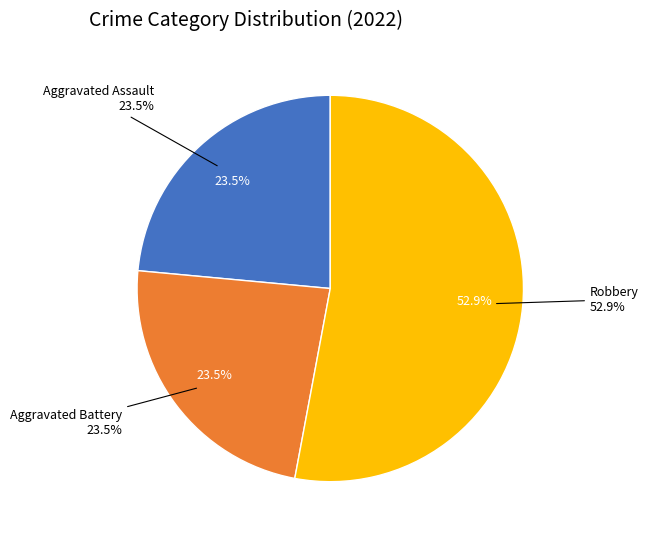

To the nearest percent, what percentage of the pie is Robbery?

53%